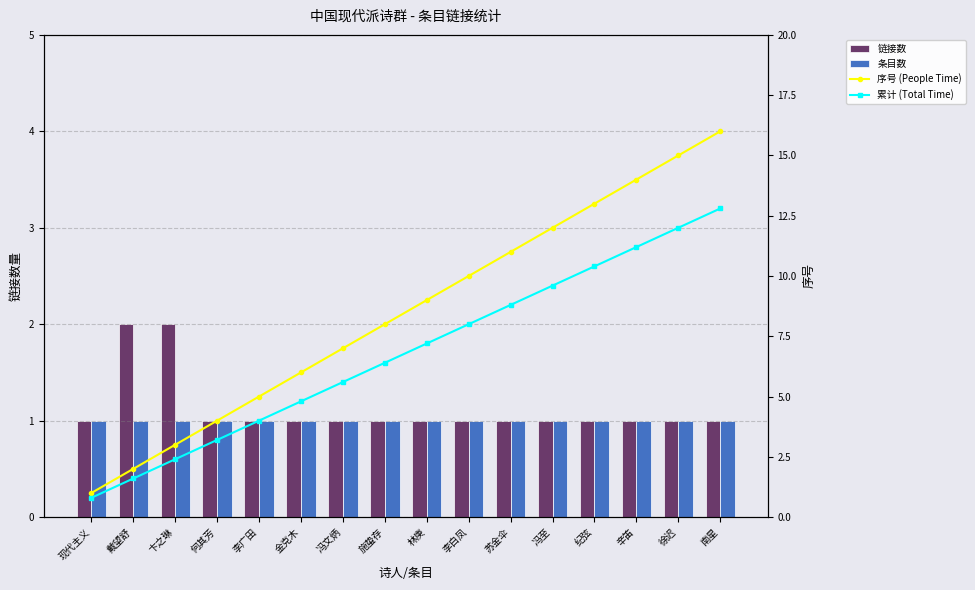

List the labels in order of 条目数 value, smallest first.

现代主义, 戴望舒, 卞之琳, 何其芳, 李广田, 金克木, 冯文炳, 施蛰存, 林庚, 李白凤, 苏金伞, 冯至, 纪弦, 辛笛, 徐迟, 南星